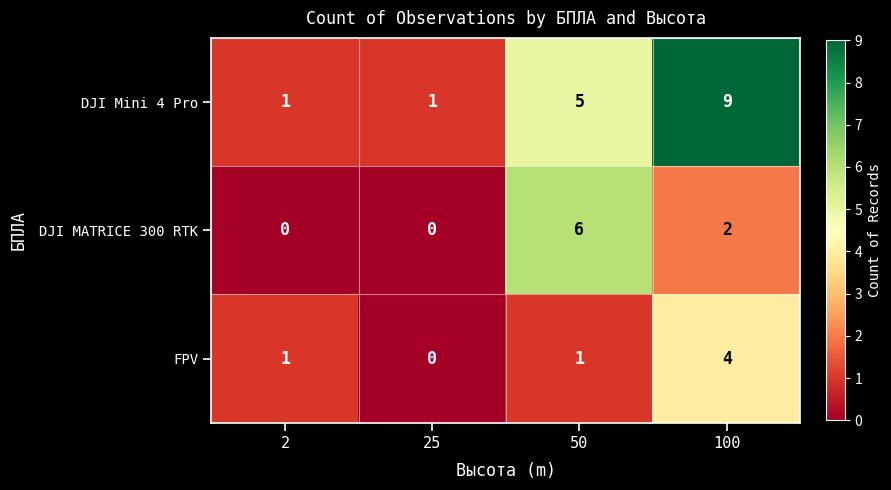

Rank the series by their maximum value, from highest to lowest.

DJI Mini 4 Pro, DJI MATRICE 300 RTK, FPV